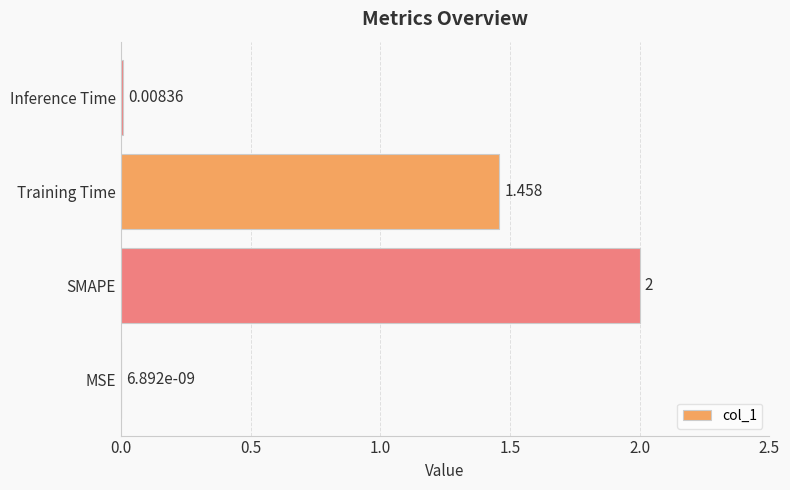

Are the bars horizontal?

Yes